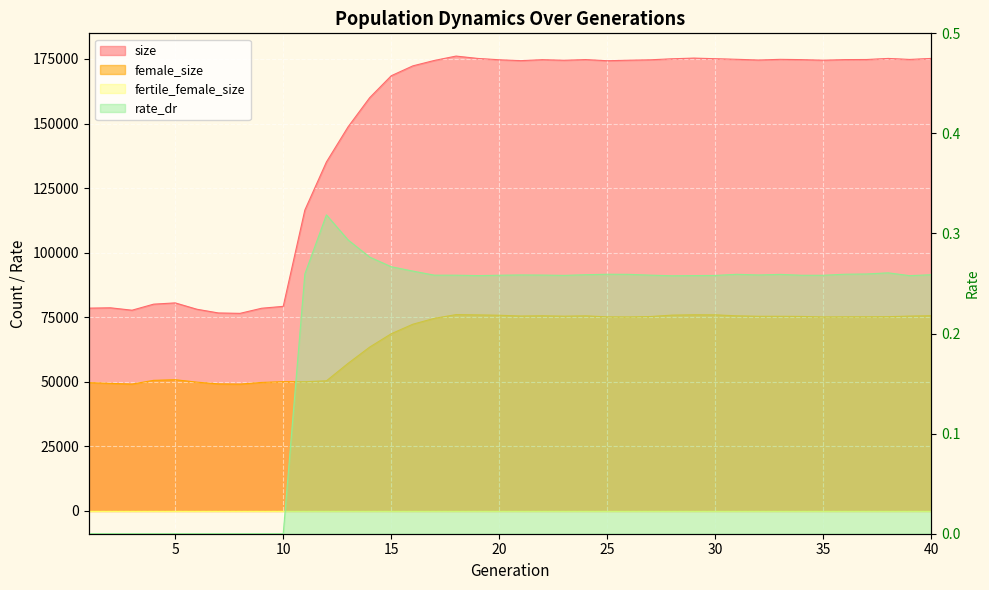

What is the maximum value for female_size?

76033.0